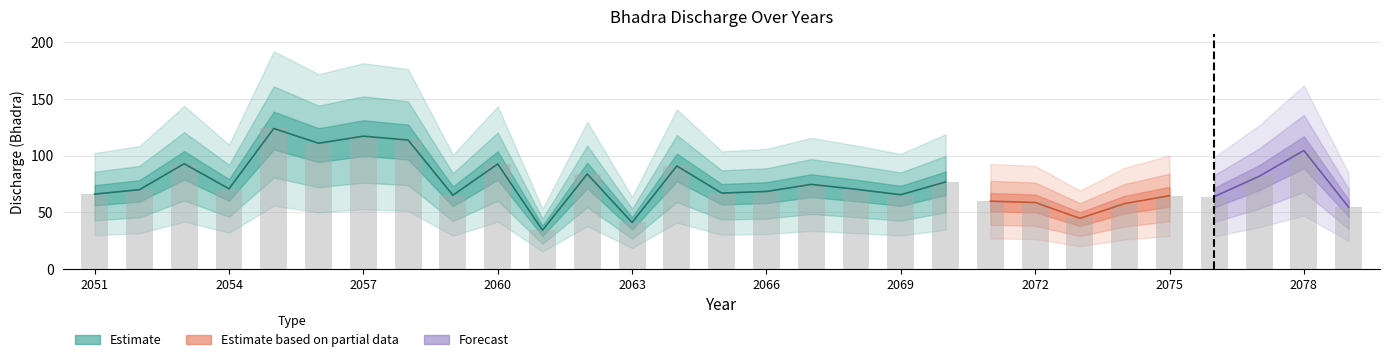

At which label does the data first exceed 69?

2052